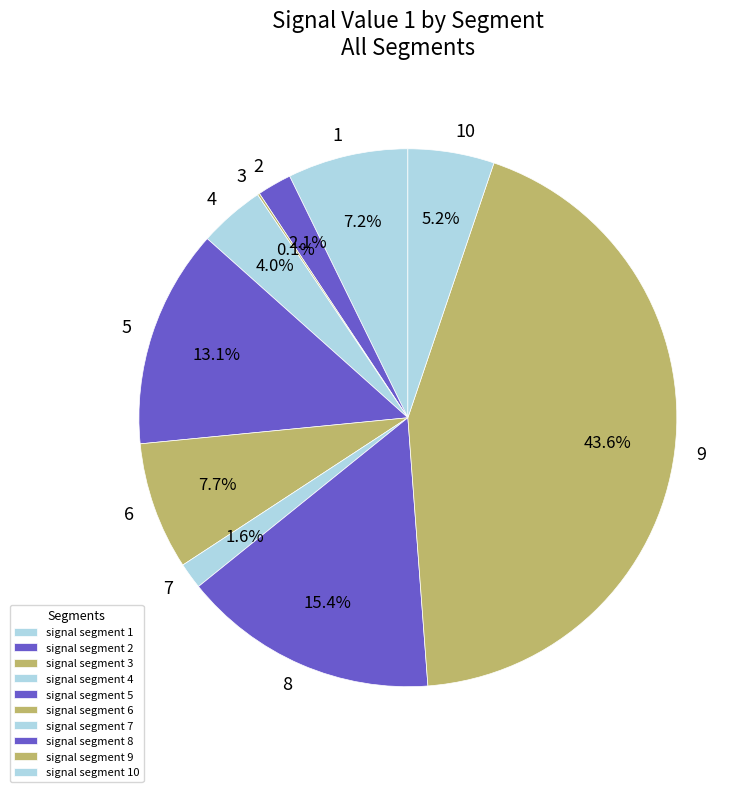

What percentage is the signal segment 8 slice, to the nearest percent?

15%